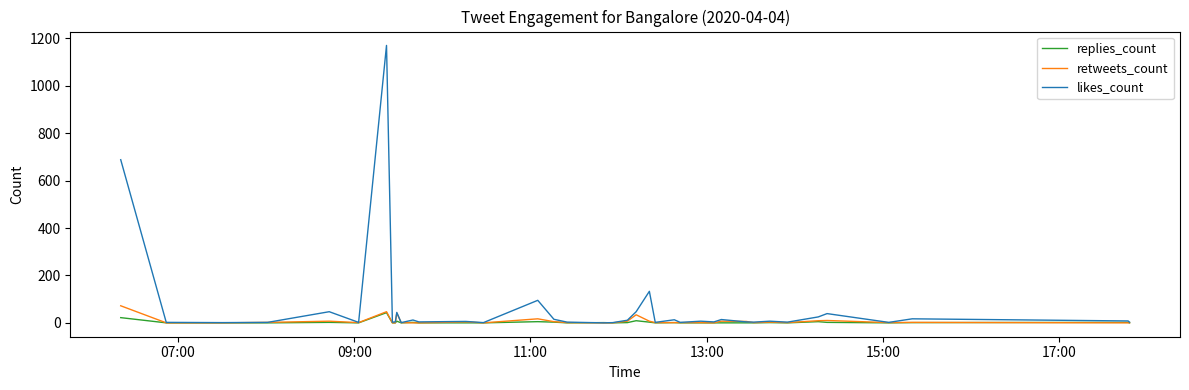

How many values in likes_count are above zero?

39